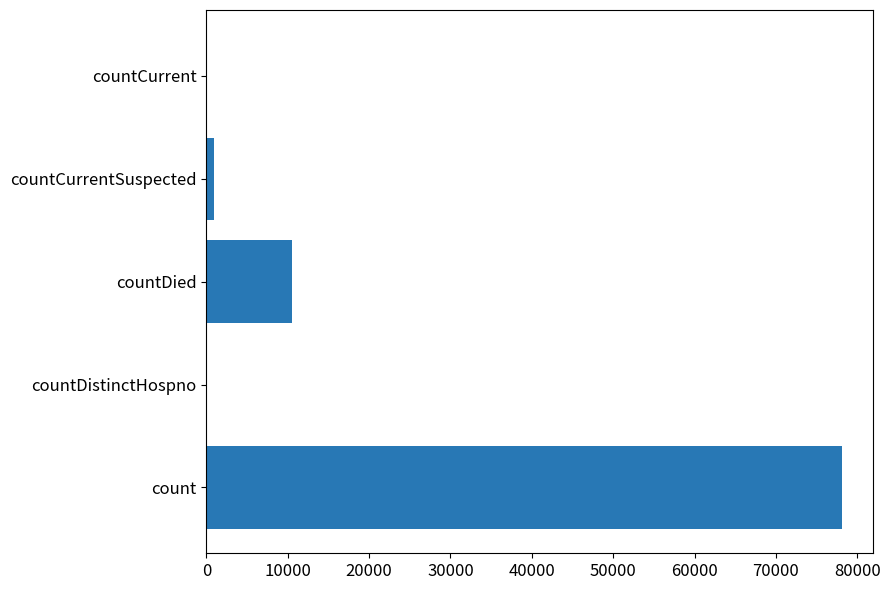

Reading bottom to top, extract all data points from this chart.

count=78059	countDistinctHospno=0	countDied=10497	countCurrentSuspected=943	countCurrent=0